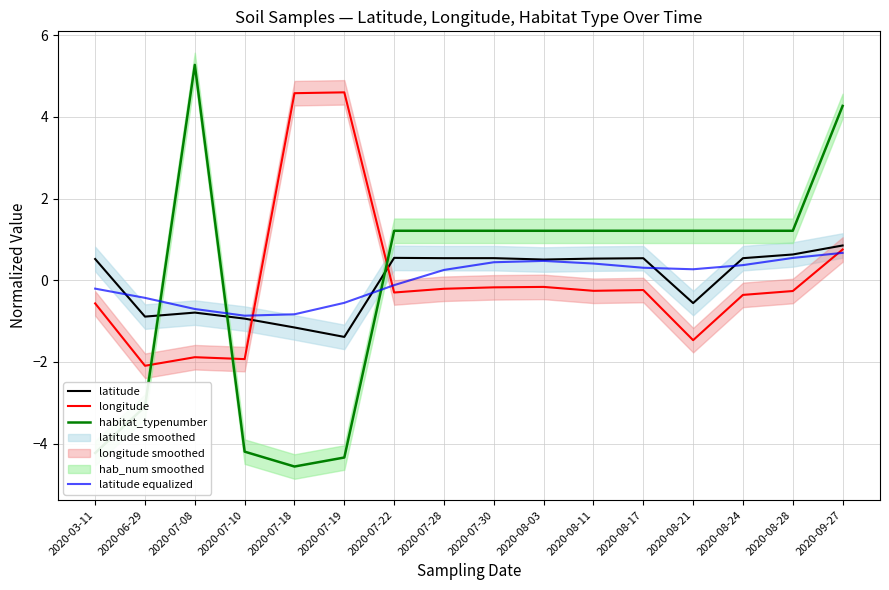

What is the difference between the latitude values at 2020-09-27 and 2020-08-17?

0.3